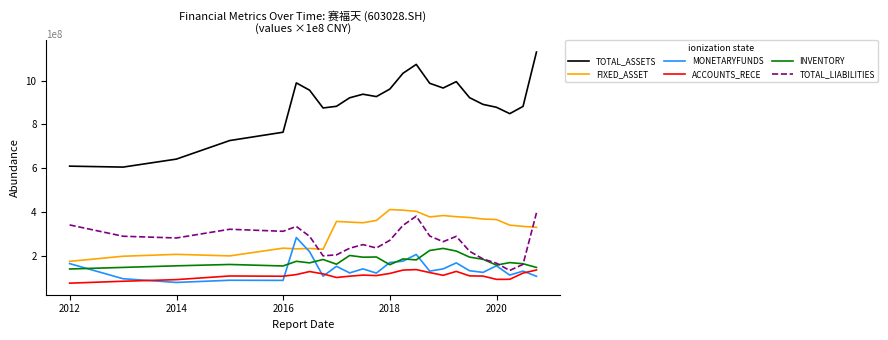

Count the number of categories in the chart.

24